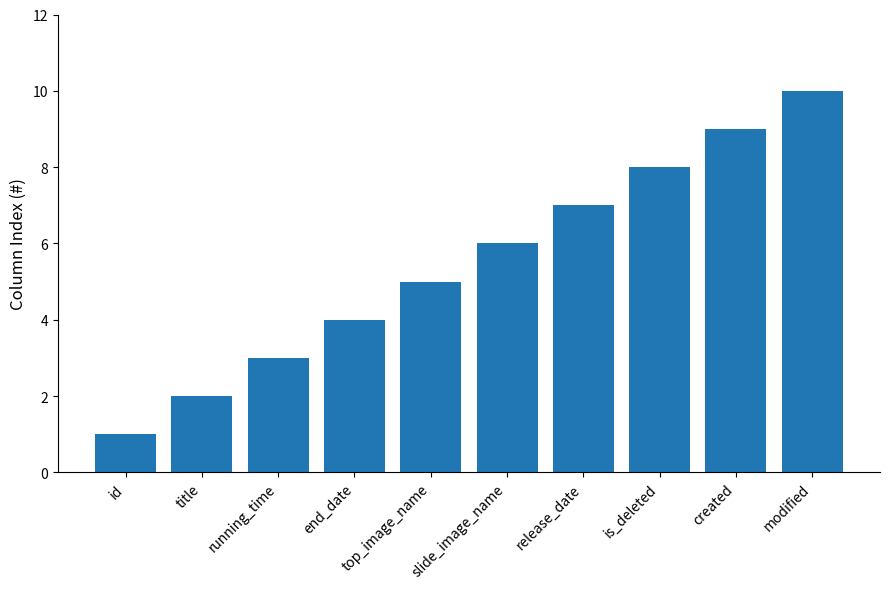

Reading right to left, transcribe all the data shown in this chart.

10	9	8	7	6	5	4	3	2	1